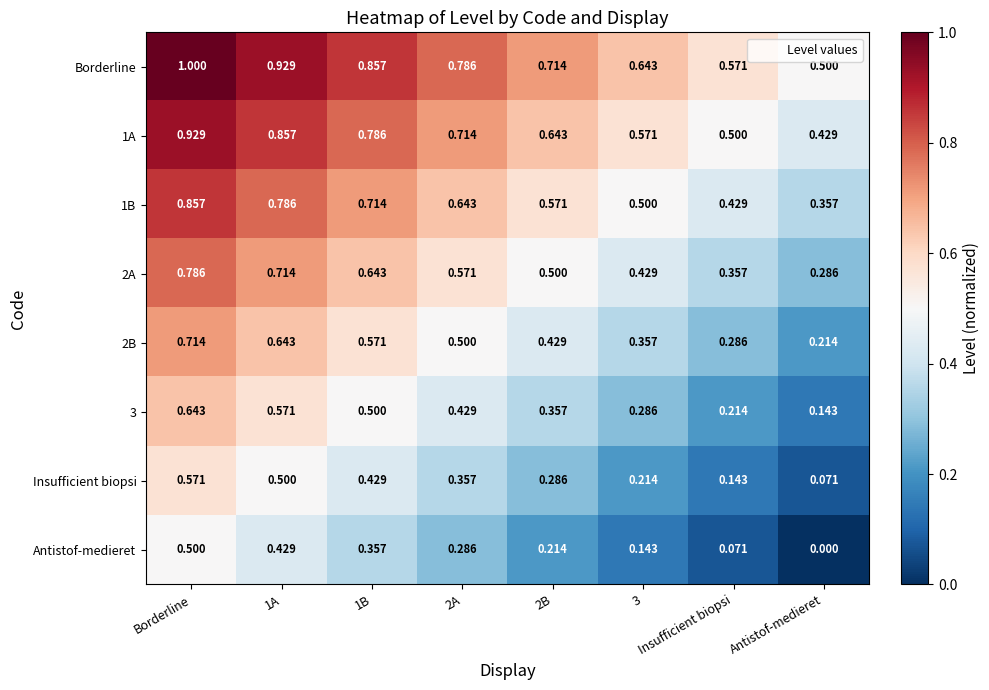

At which category does the chart reach its minimum across all series?

Antistof-medieret